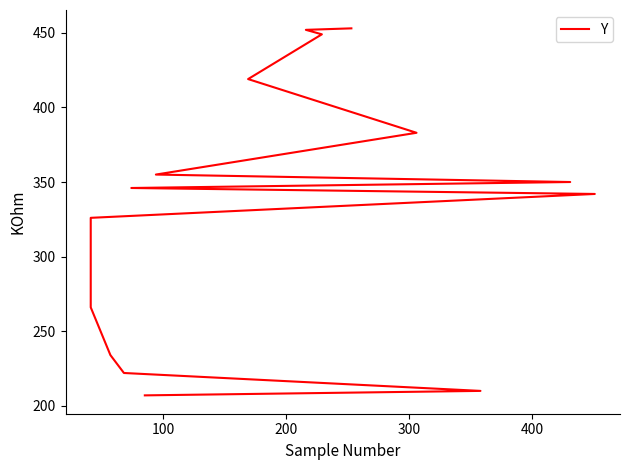

The chart shows a value of 422 at 400. True or false?

False